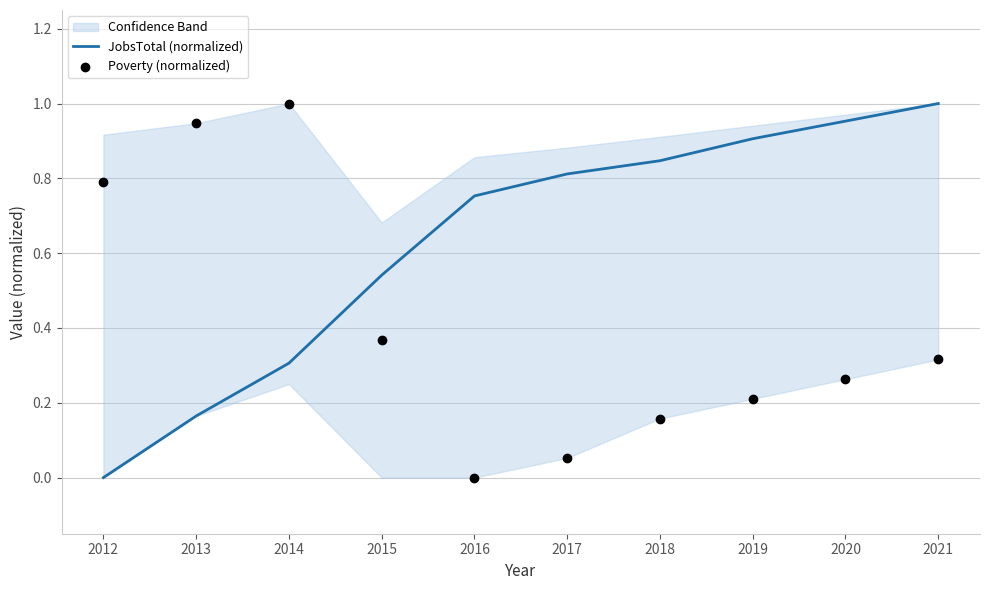

Which series has the widest spread of Y values?

JobsTotal (normalized)